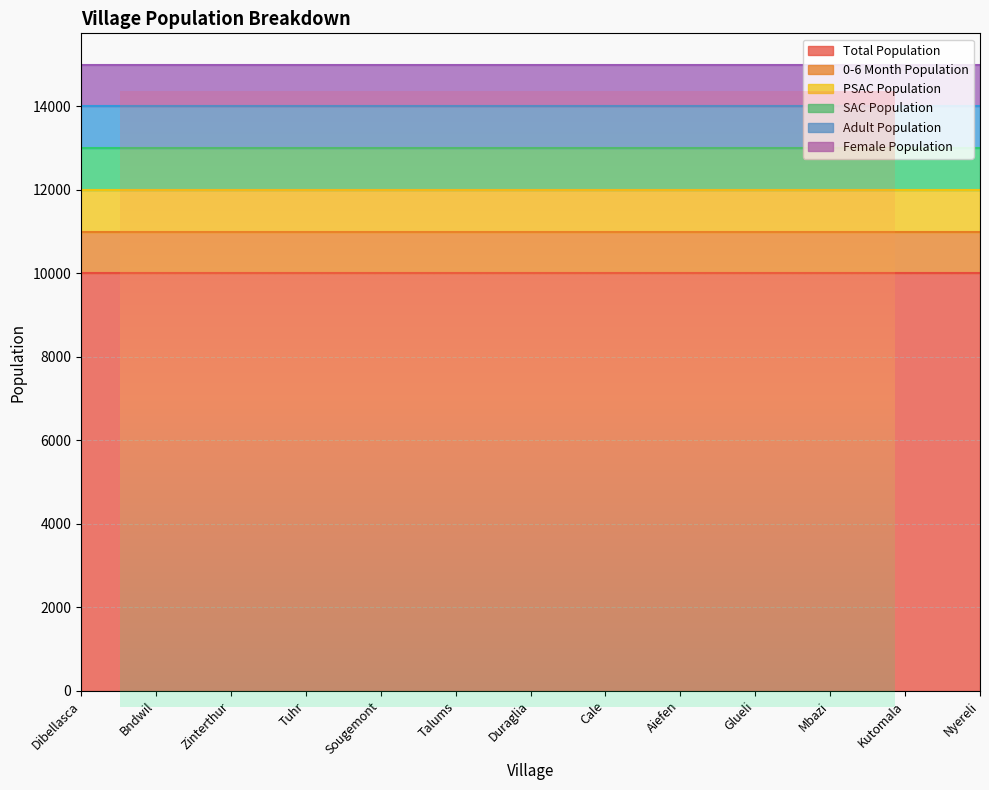

What is the value of the Female Population point at the 12th from the left?

1000